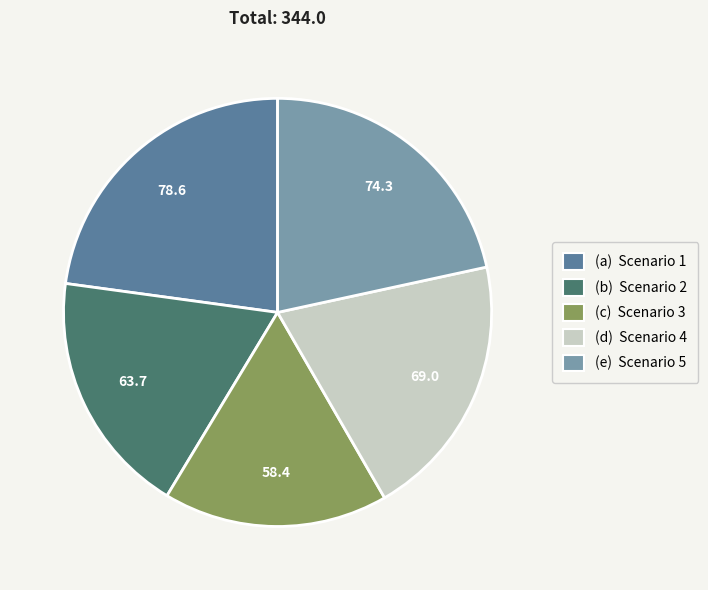

Is there any slice that represents more than half of the pie?

No